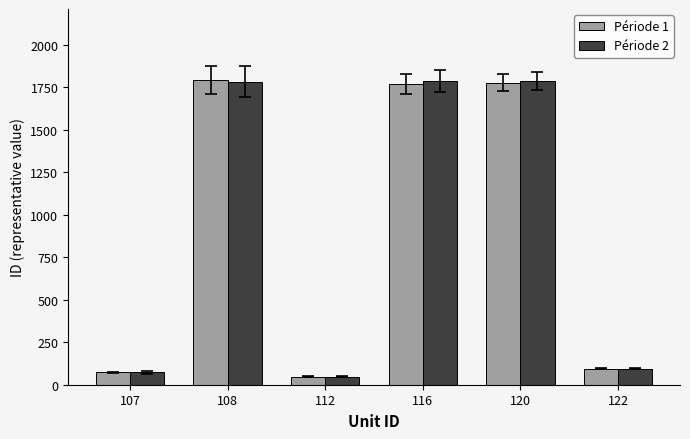

How many categories are shown in the chart?

6